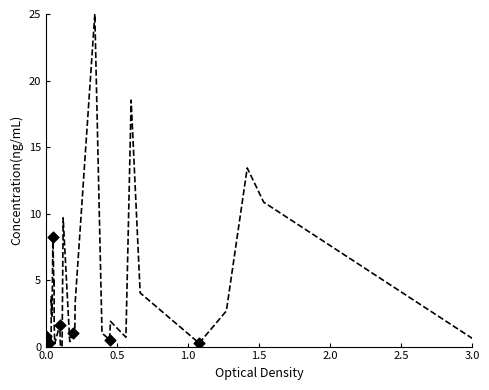

What is the difference between the maximum and minimum values?

25.0